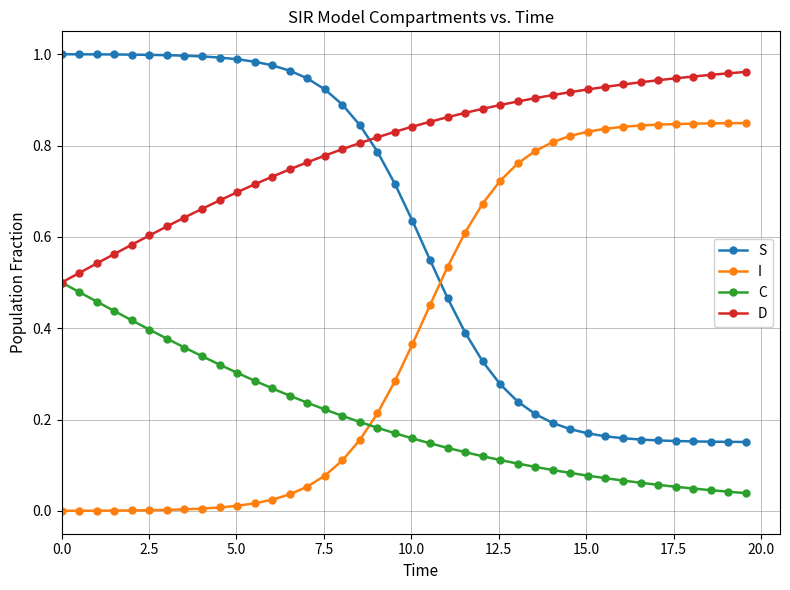

How many times do I and C cross each other?

1